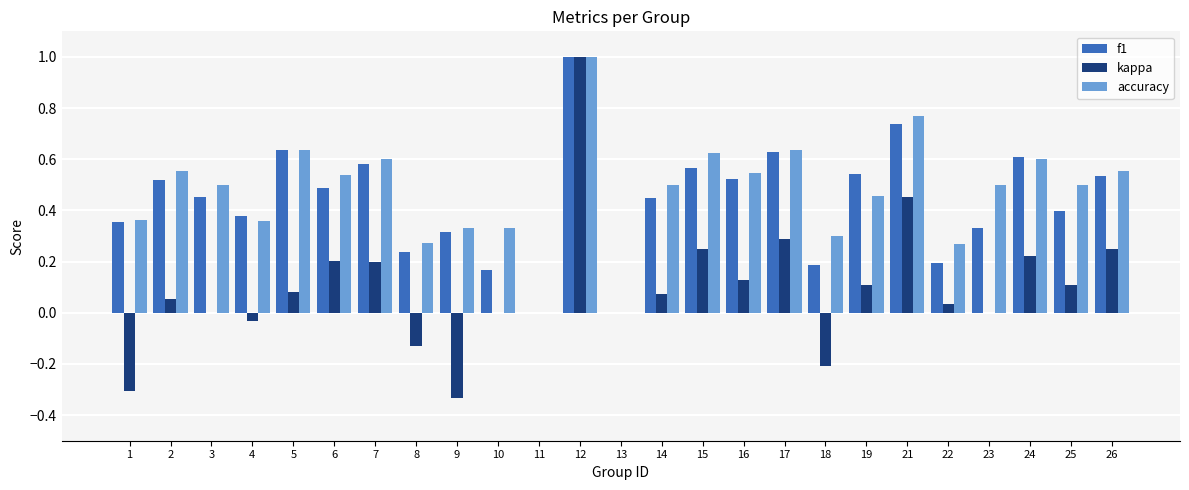

Count the number of data series in this chart.

3